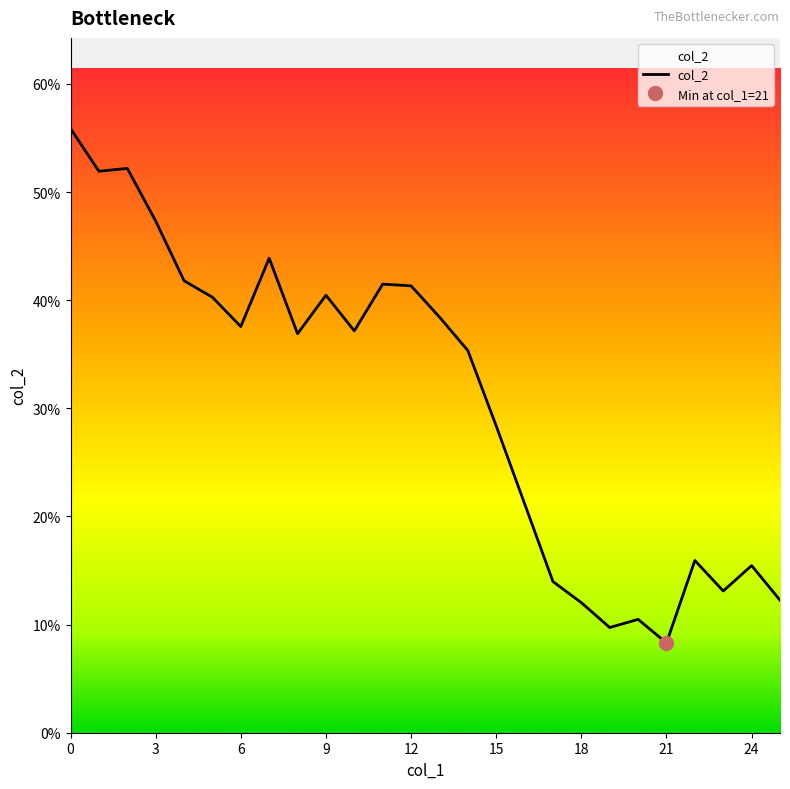

Reading right to left, transcribe all the data shown in this chart.

0.1	0.2	0.1	0.2	0.1	0.1	0.1	0.1	0.1	0.2	0.3	0.4	0.4	0.4	0.4	0.4	0.4	0.4	0.4	0.4	0.4	0.4	0.5	0.5	0.5	0.6